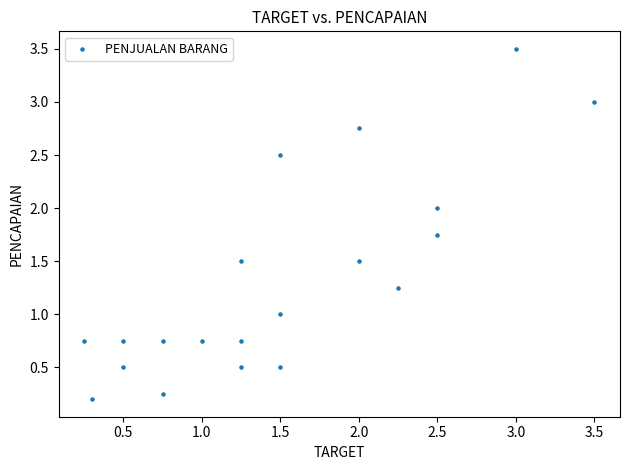

What is the range of X values (max minus min)?

3.2